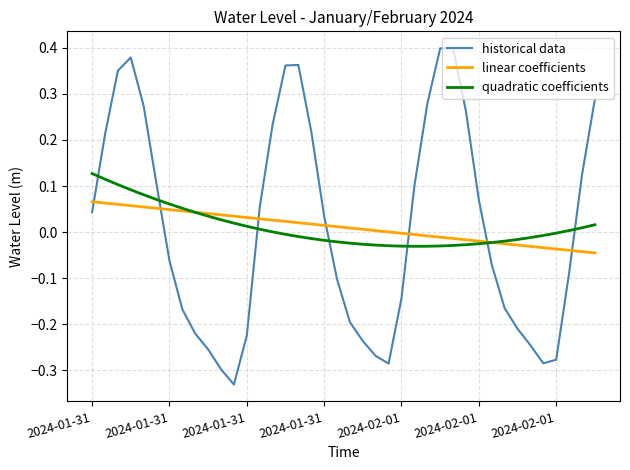

How many times do quadratic coefficients and historical data cross each other?

7